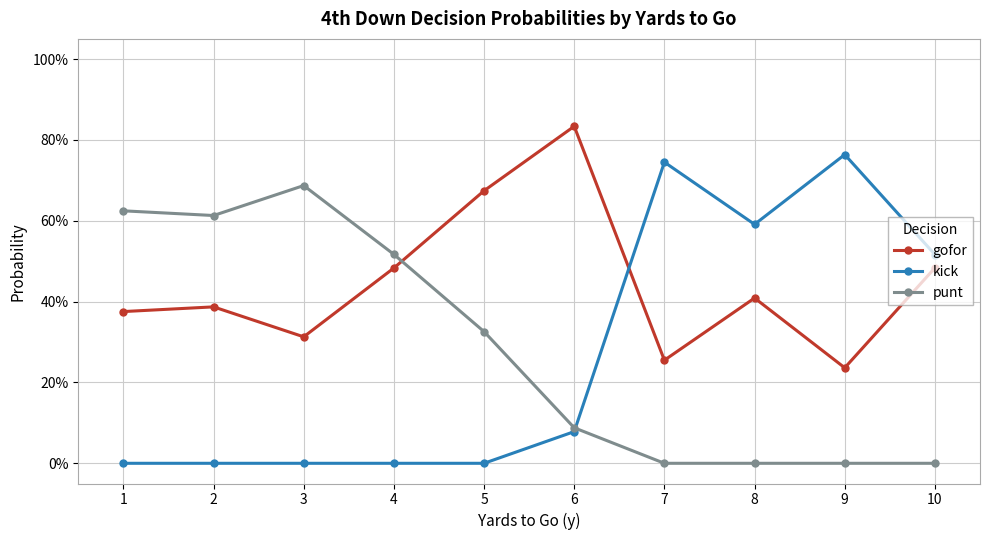

What are all the series names shown in the legend?

gofor, kick, punt